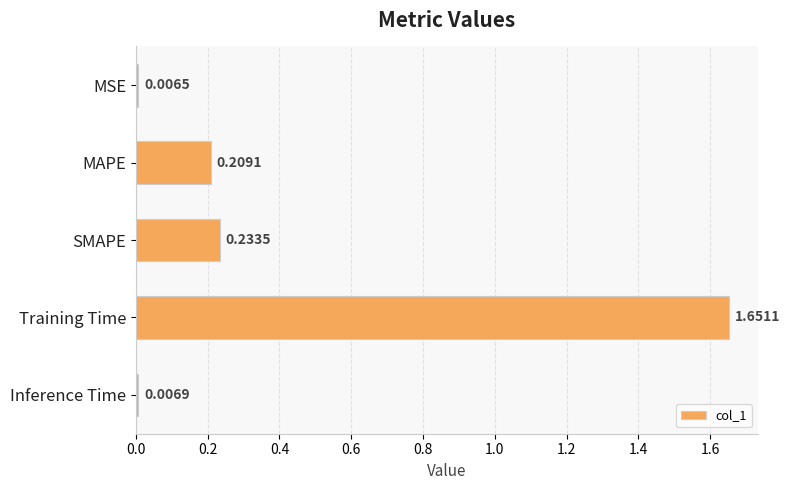

How many bars are there in total?

5